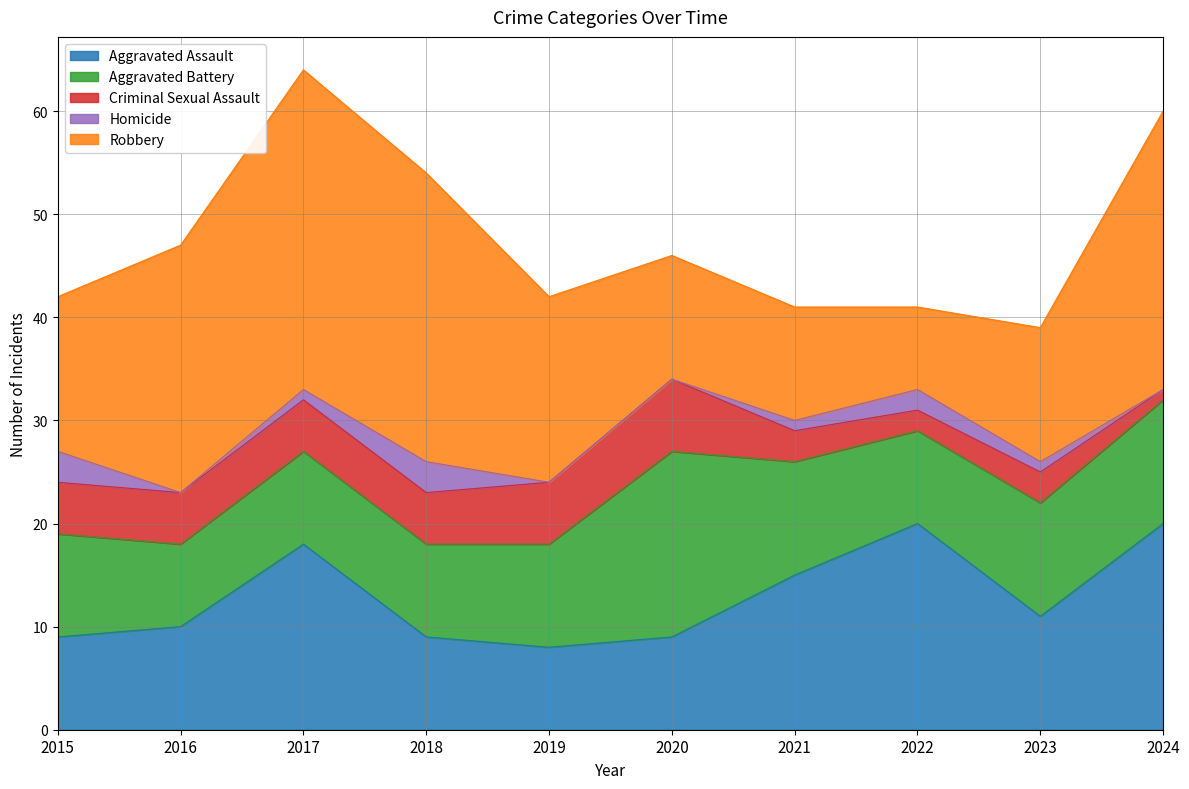

How many interior local valleys does the Homicide series have?

1